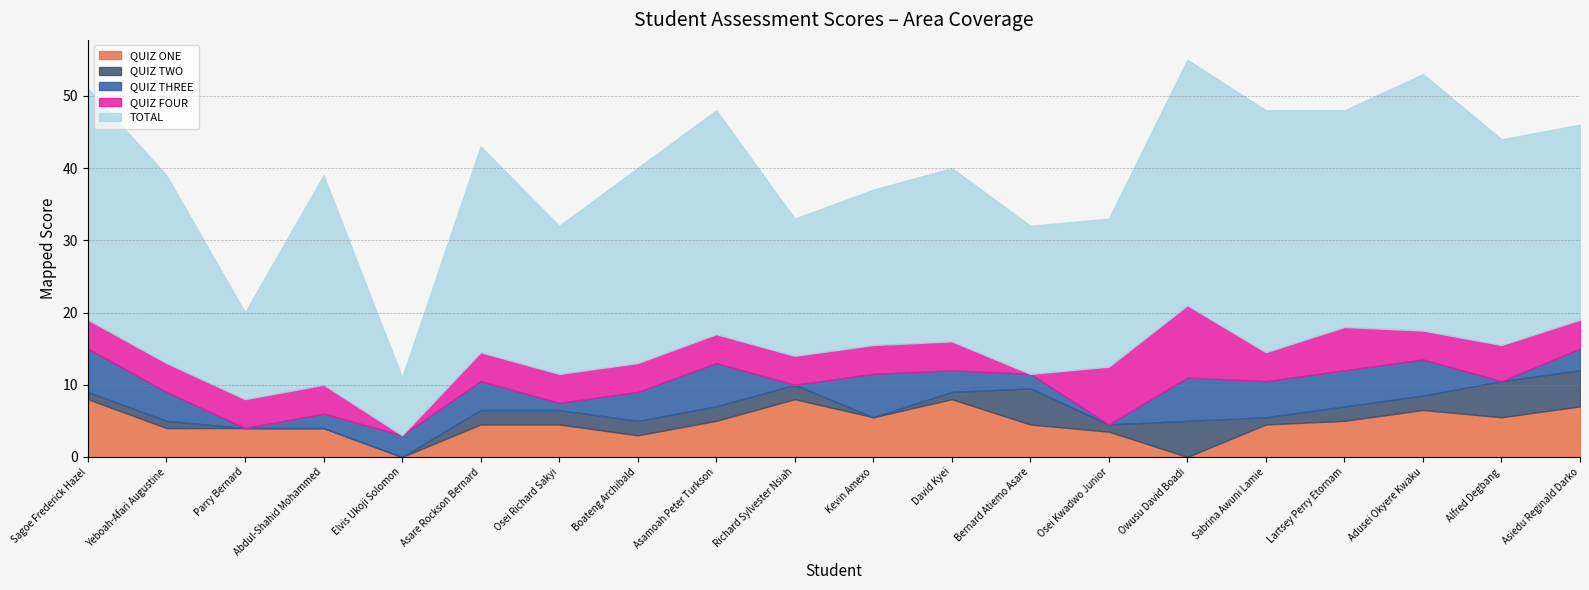

Is it true that QUIZ TWO equals 1.3 at Richard Sylvester Nsiah?

False